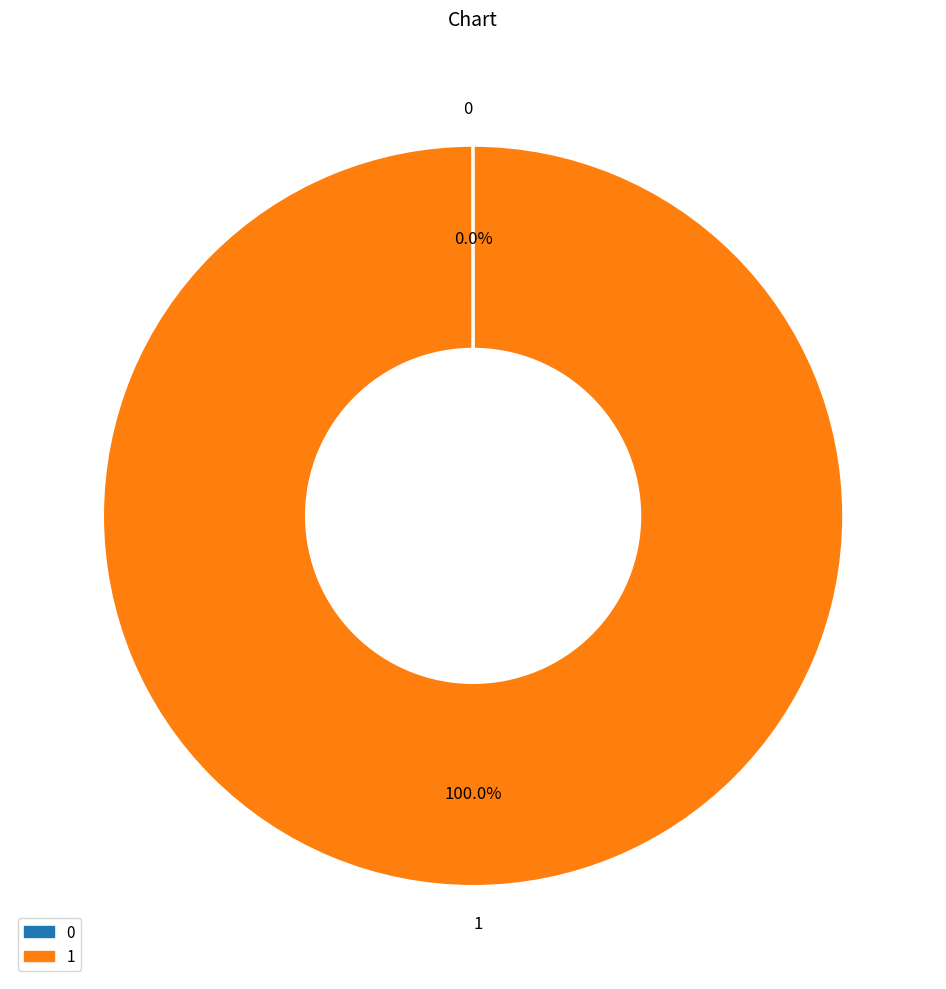

Is 1 the majority of the pie?

Yes